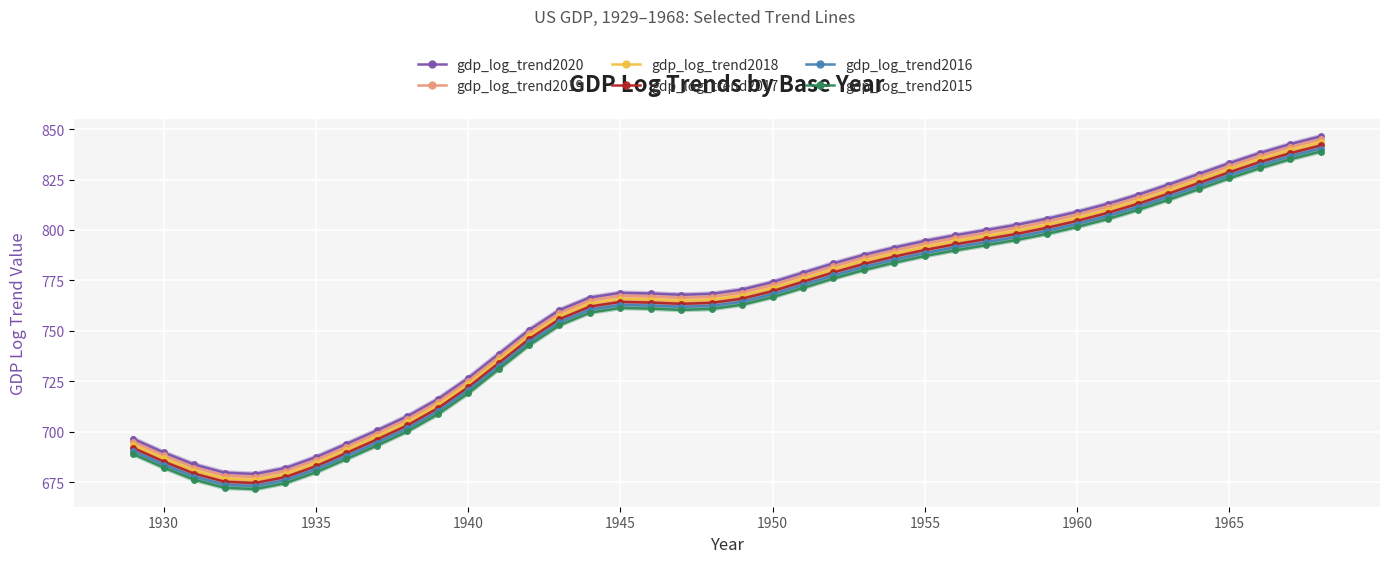

What is the value of the gdp_log_trend2016 point at the 36th from the left?

821.8